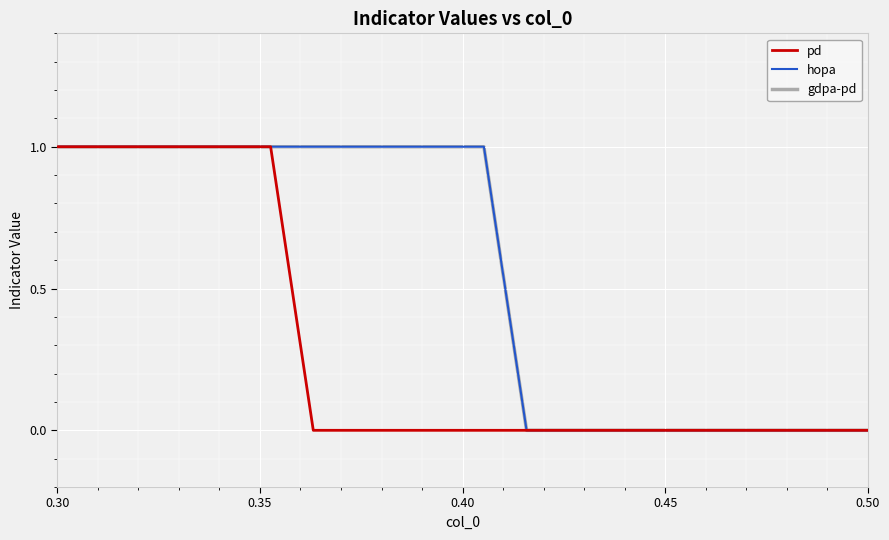

List the series in order of their peak value, lowest first.

pd, hopa, gdpa-pd